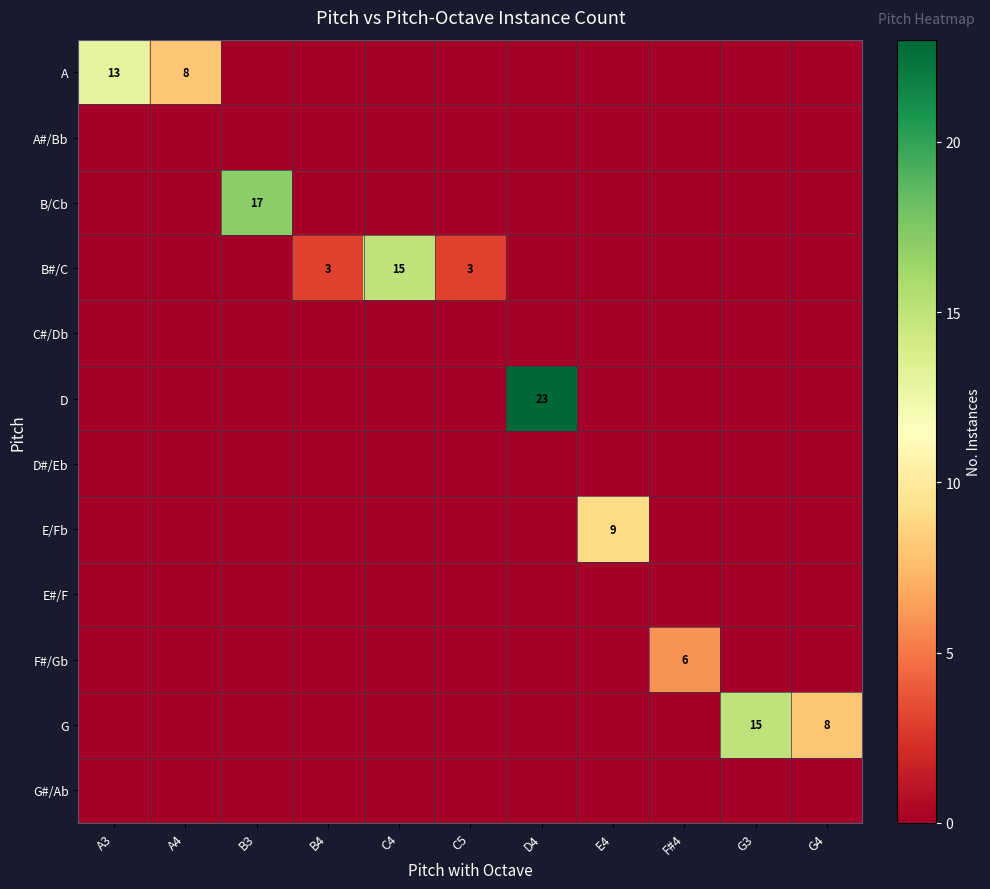

Is it true that E/Fb equals 9 at E4?

True